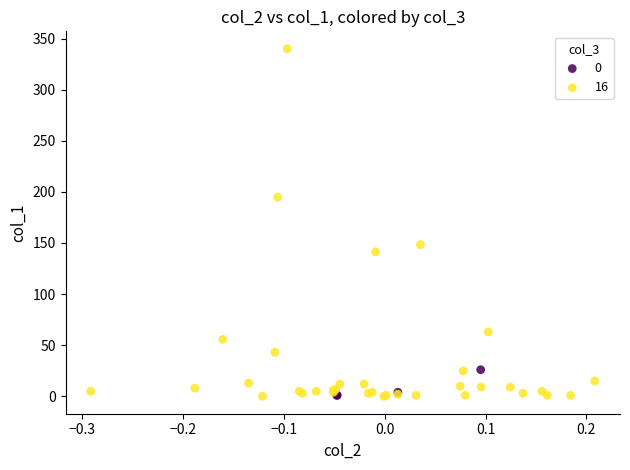

Which series contains the highest Y value?

16